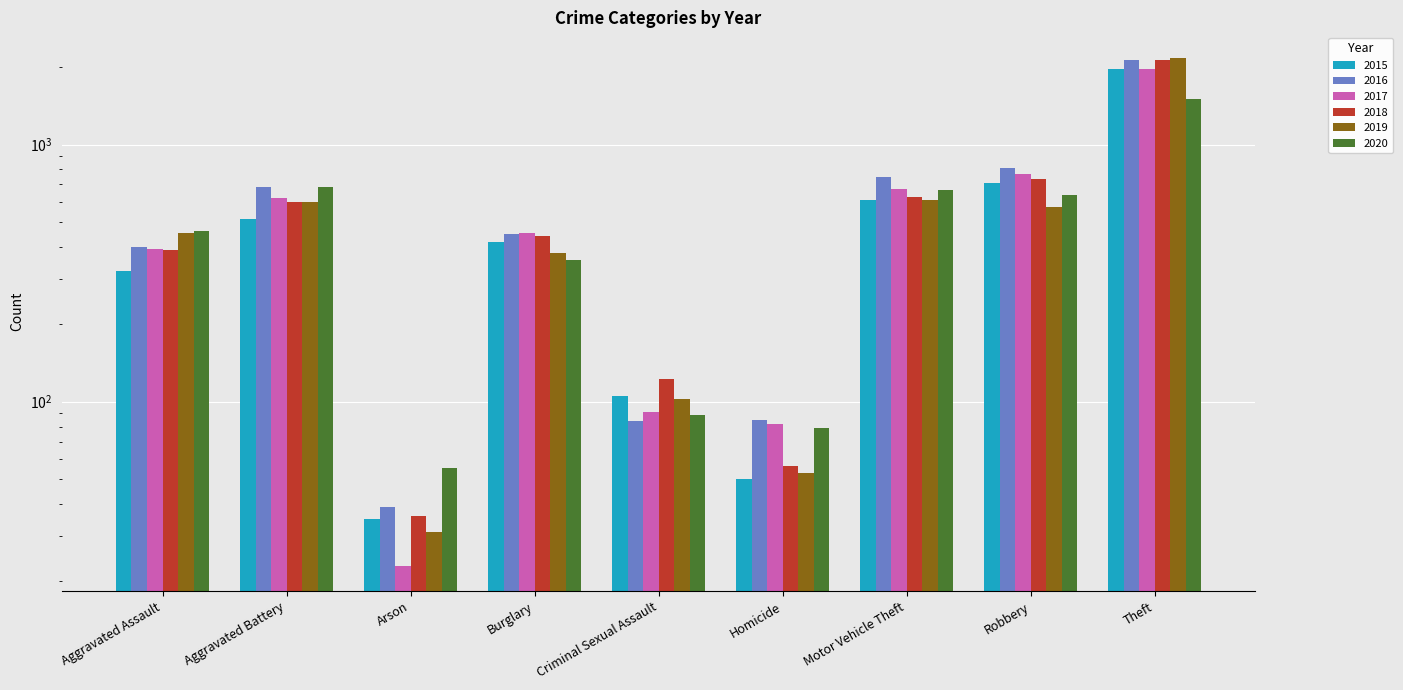

Are the bars grouped side by side (vs. stacked)?

Yes